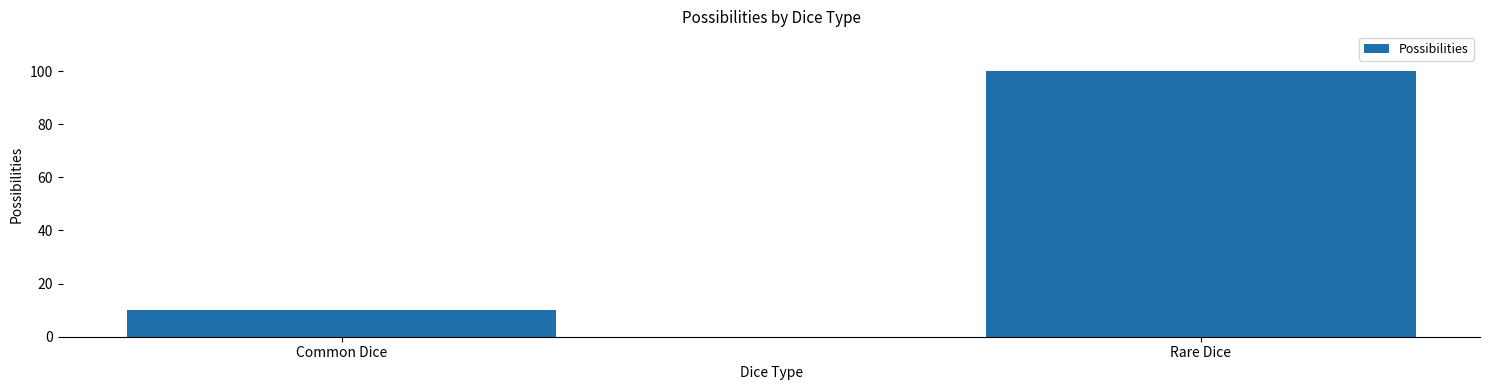

Rank the categories by value from highest to lowest.

Rare Dice, Common Dice